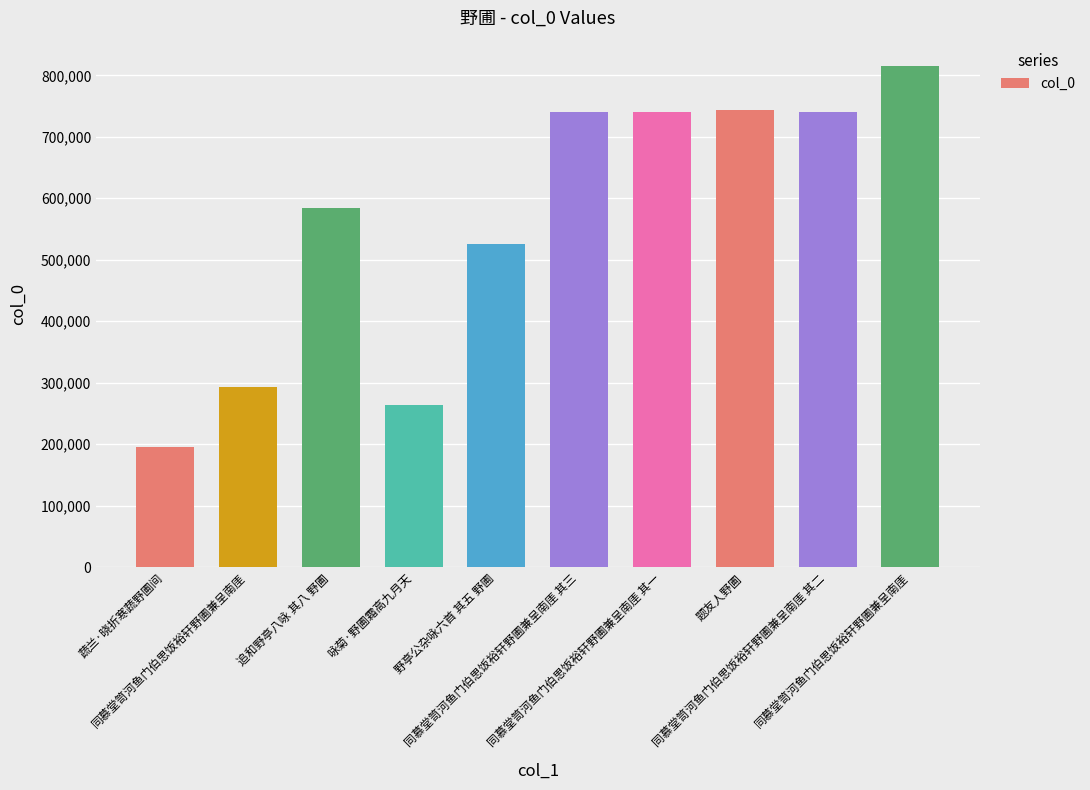

Which label corresponds to the smallest value in the chart?

蔬兰·晓折寒蔬野圃间